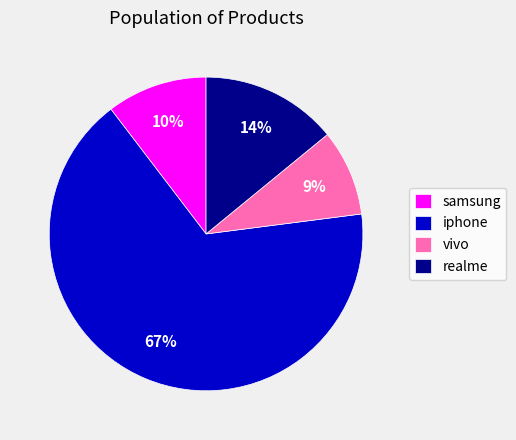

To the nearest percent, what is the difference between the largest and smallest slice percentages?

58%